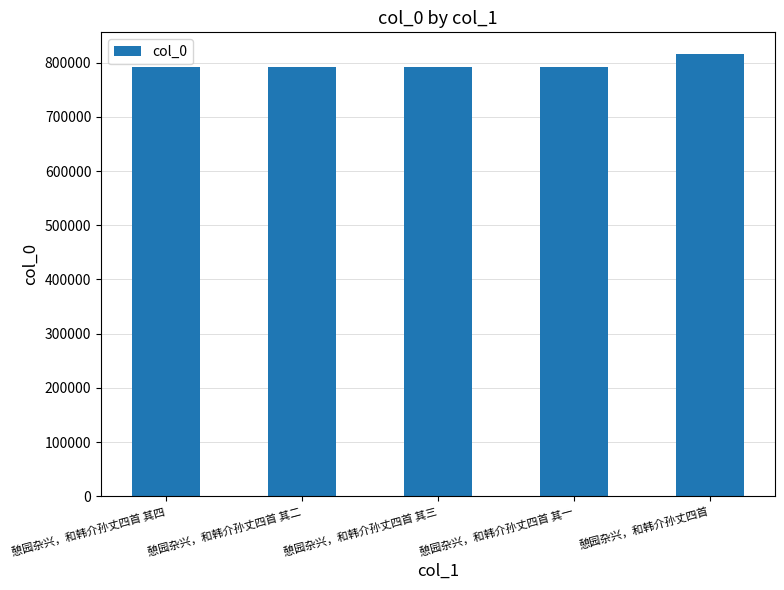

What is the ratio of the value at 憩园杂兴，和韩介孙丈四首 其四 to the value at 憩园杂兴，和韩介孙丈四首?

1.0